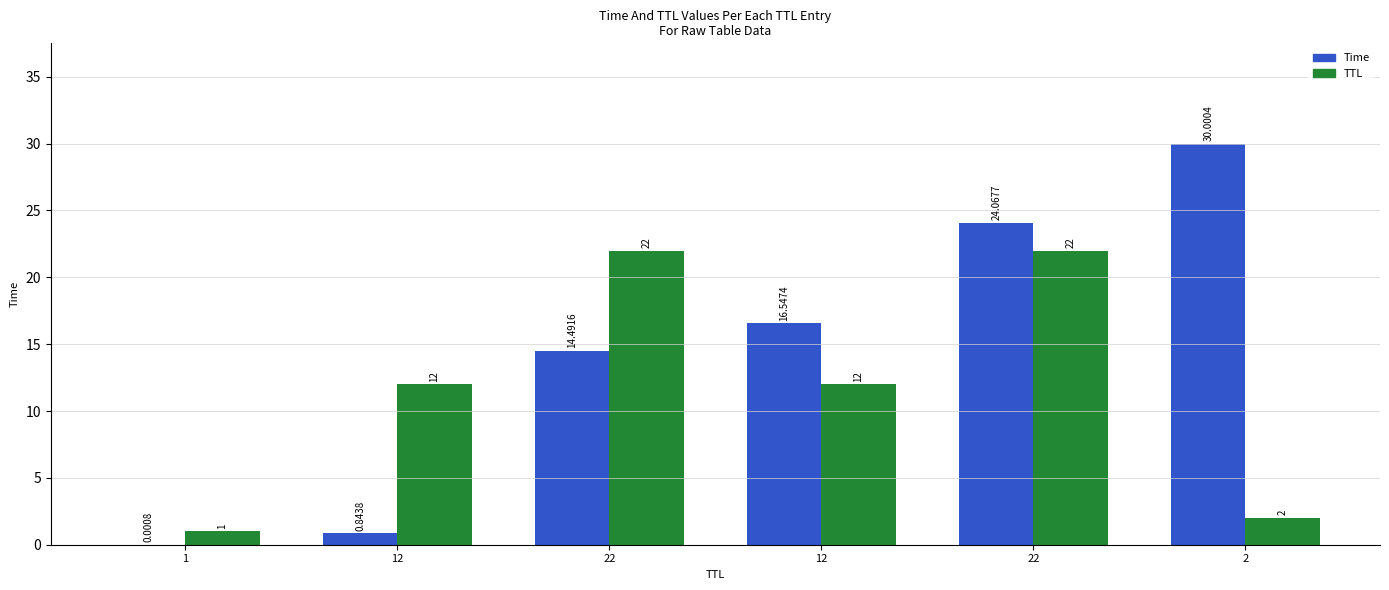

What is the label of the 6th bar from the right?

1